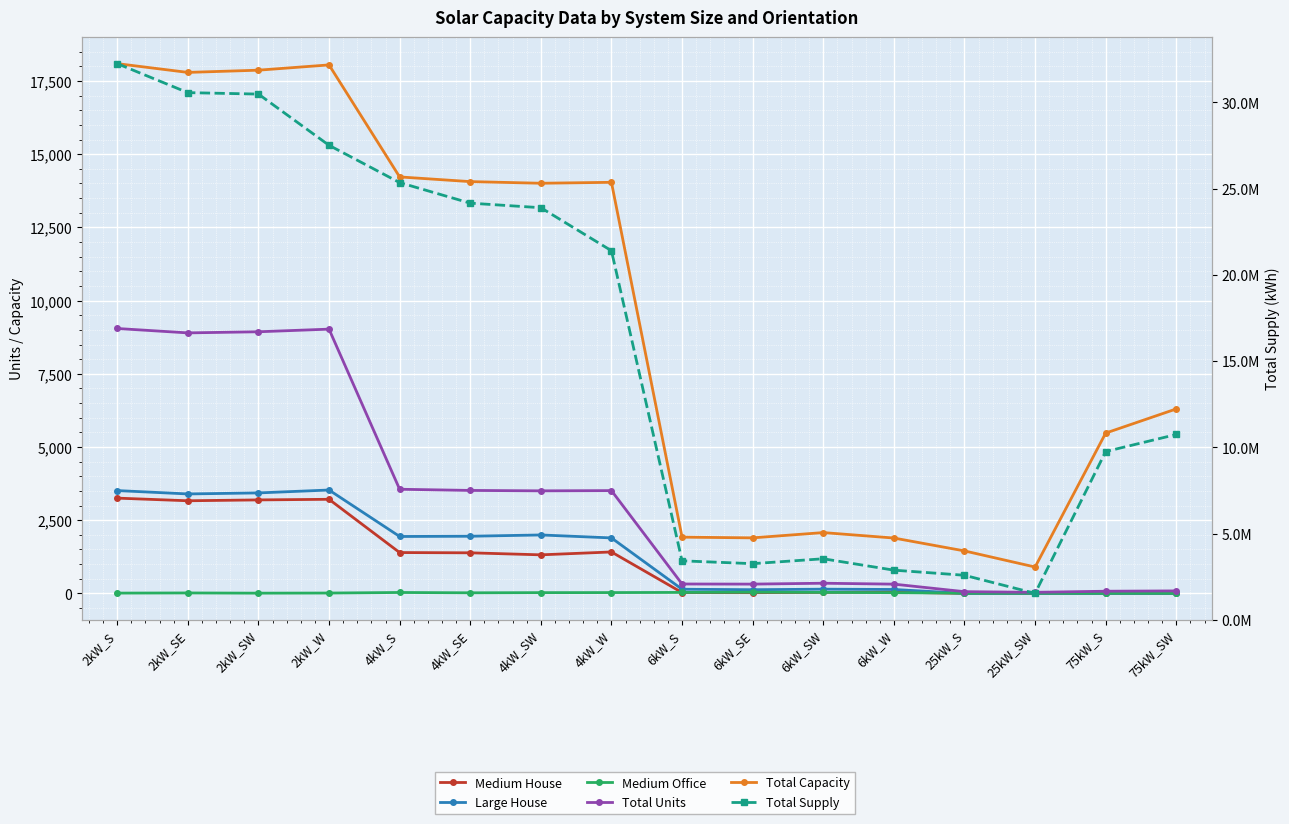

How many data points in Total Units are above 3502?

7